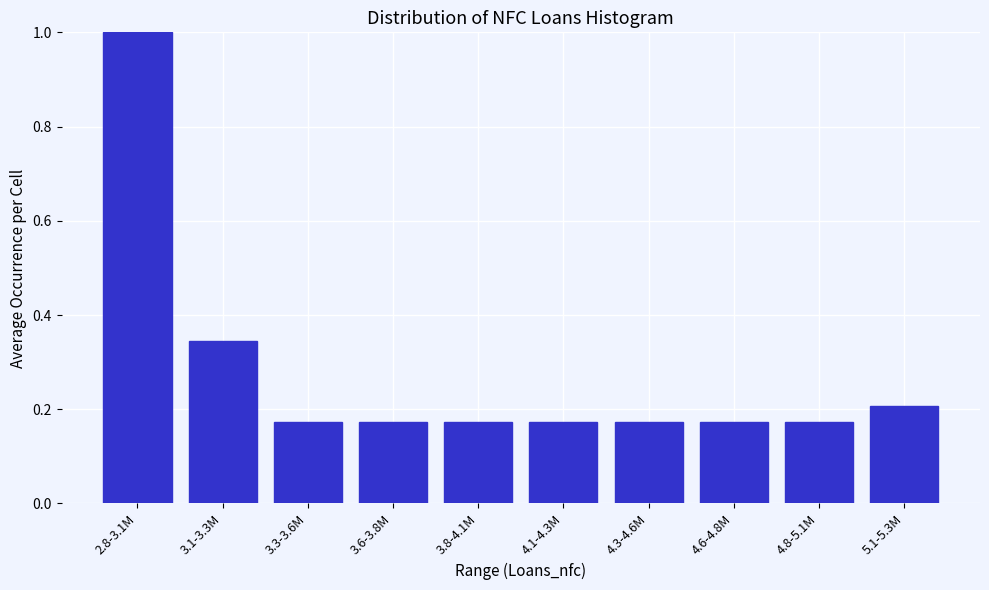

What is the difference between the values at 3.3-3.6M and 2.8-3.1M?

0.8